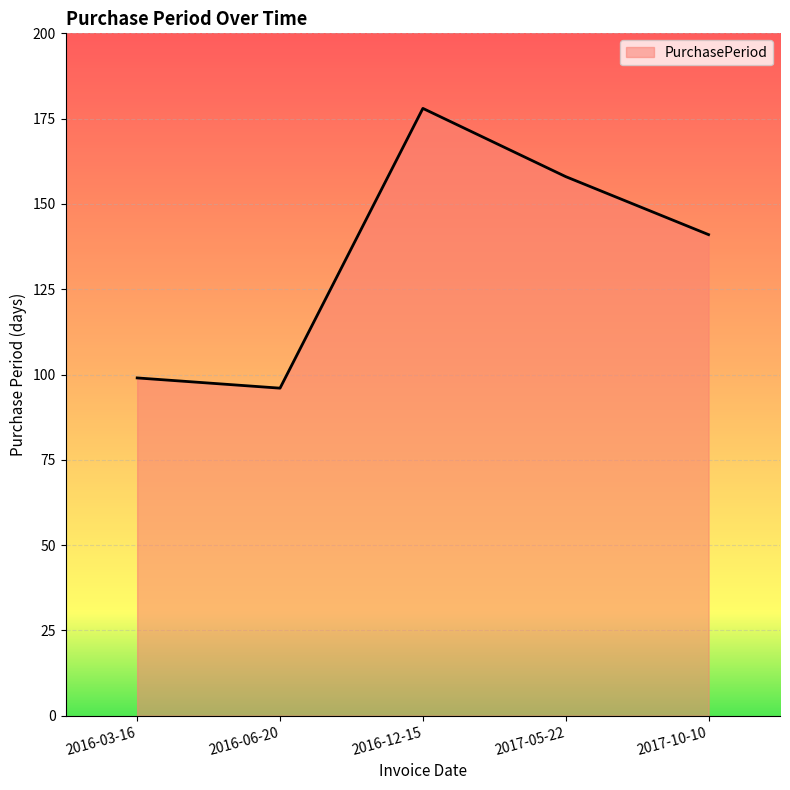

What is the sum of the values at 2016-12-15 and 2016-03-16?

277